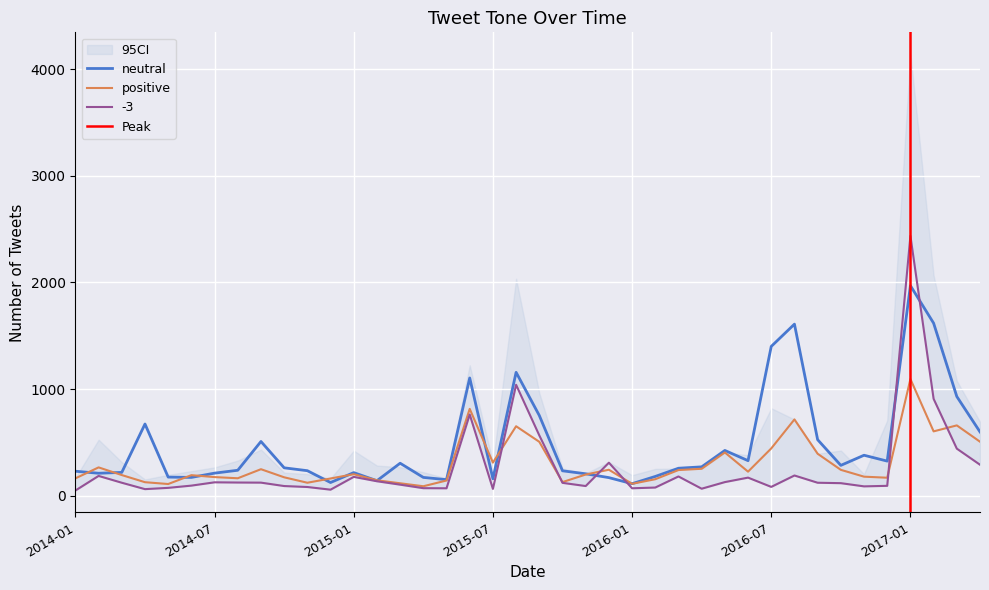

Rank the series by their average value, from lowest to highest.

-3, positive, neutral